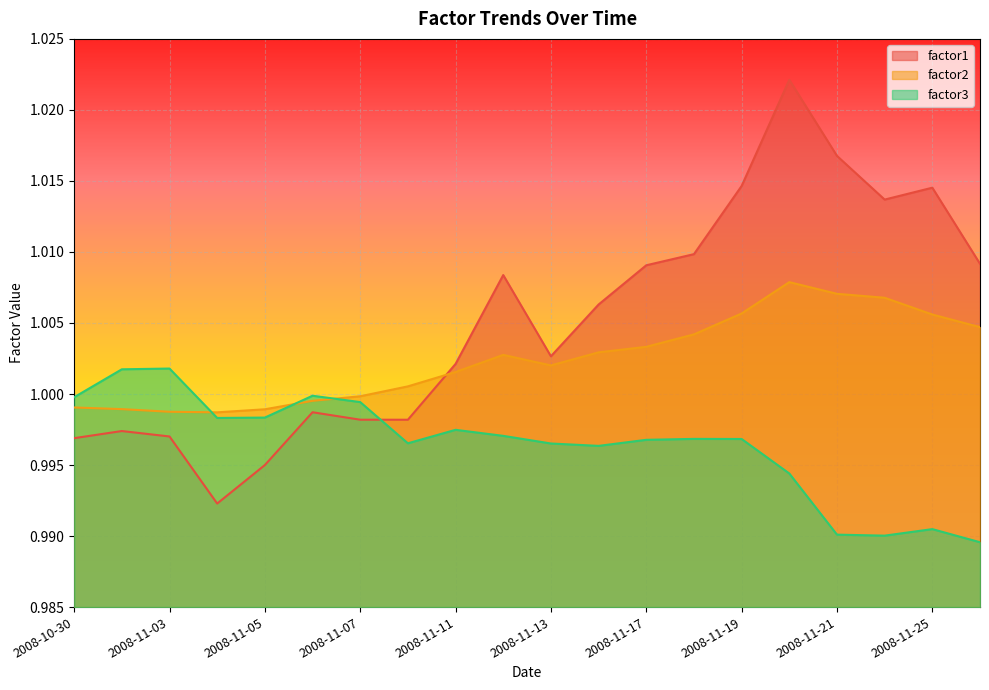

List the series in order of their peak value, lowest first.

factor3, factor2, factor1